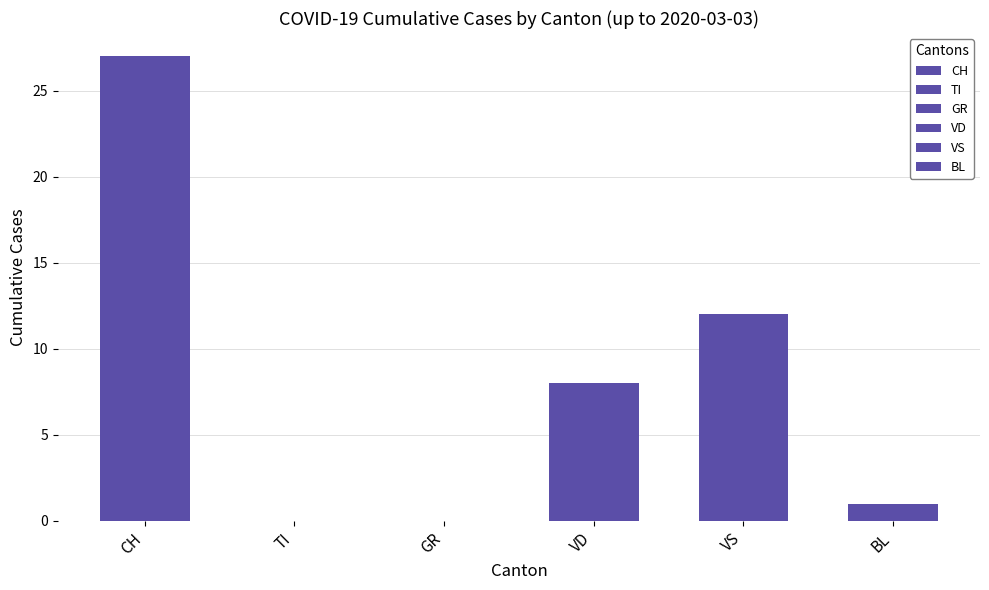

What is the maximum value shown in the chart?

27